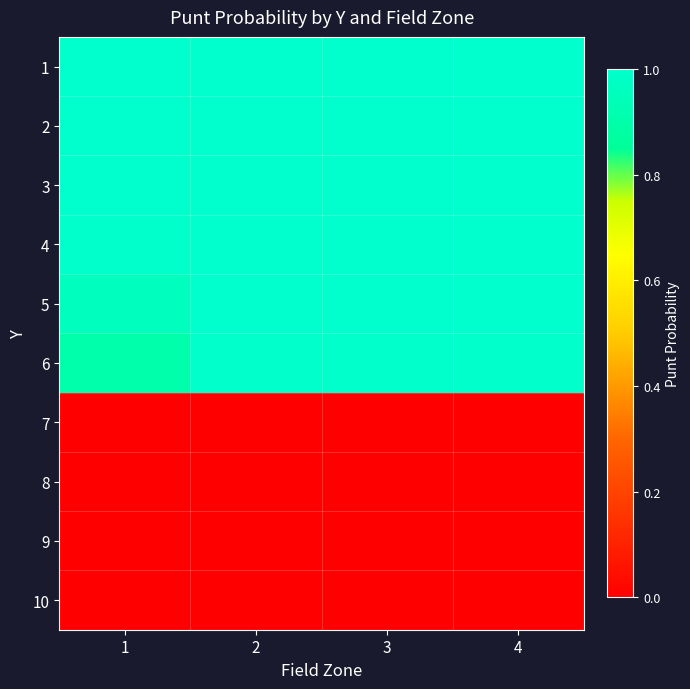

At which category does the chart reach its peak across all series?

1